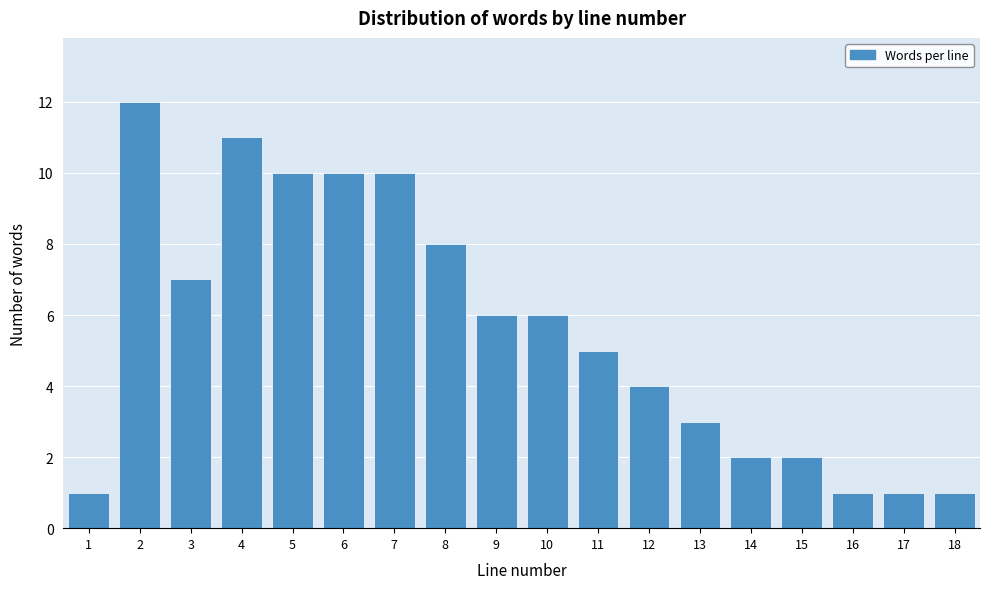

Reading left to right, transcribe this chart: for each bar, give the range it covers on the x-axis and its height. The values are not printed on the chart, so give them approximately, as read against the axis.

0.5 to 1.5: 1
1.5 to 2.5: 12
2.5 to 3.5: 7
3.5 to 4.5: 11
4.5 to 5.5: 10
5.5 to 6.5: 10
6.5 to 7.5: 10
7.5 to 8.5: 8
8.5 to 9.5: 6
9.5 to 10.5: 6
10.5 to 11.5: 5
11.5 to 12.5: 4
12.5 to 13.5: 3
13.5 to 14.5: 2
14.5 to 15.5: 2
15.5 to 16.5: 1
16.5 to 17.5: 1
17.5 to 18.5: 1